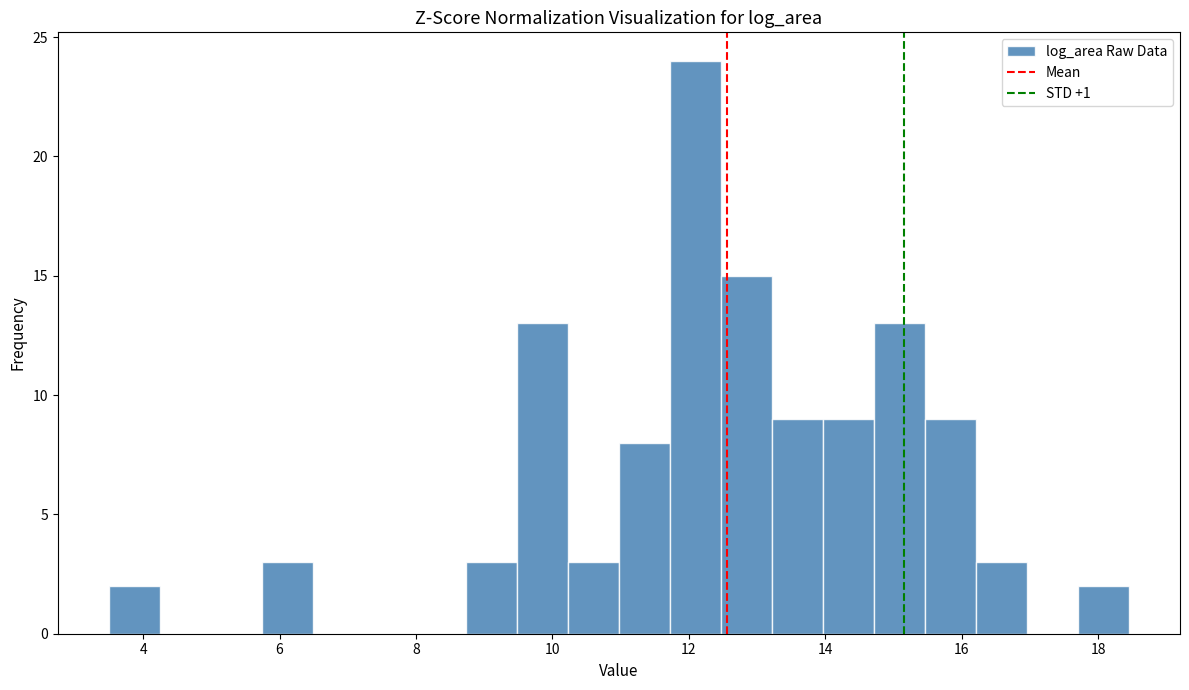

Around what value on the x-axis is the tallest bar? Give the approximate position of its centre, as read against the axis.

12.0